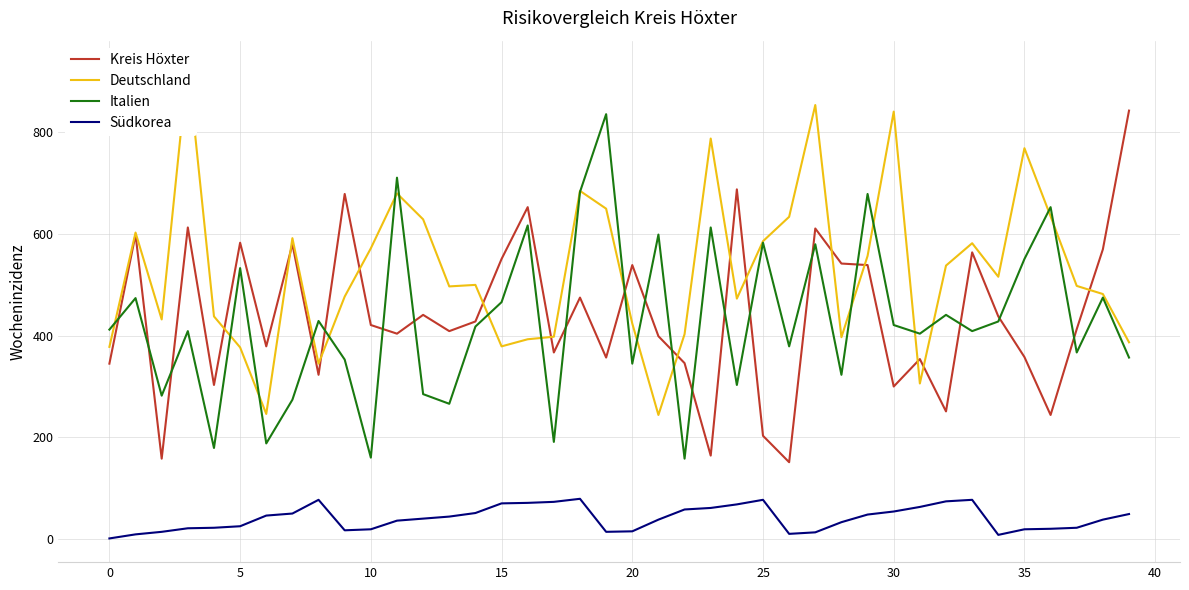

What is the difference between the Deutschland values at 17 and 35?

371